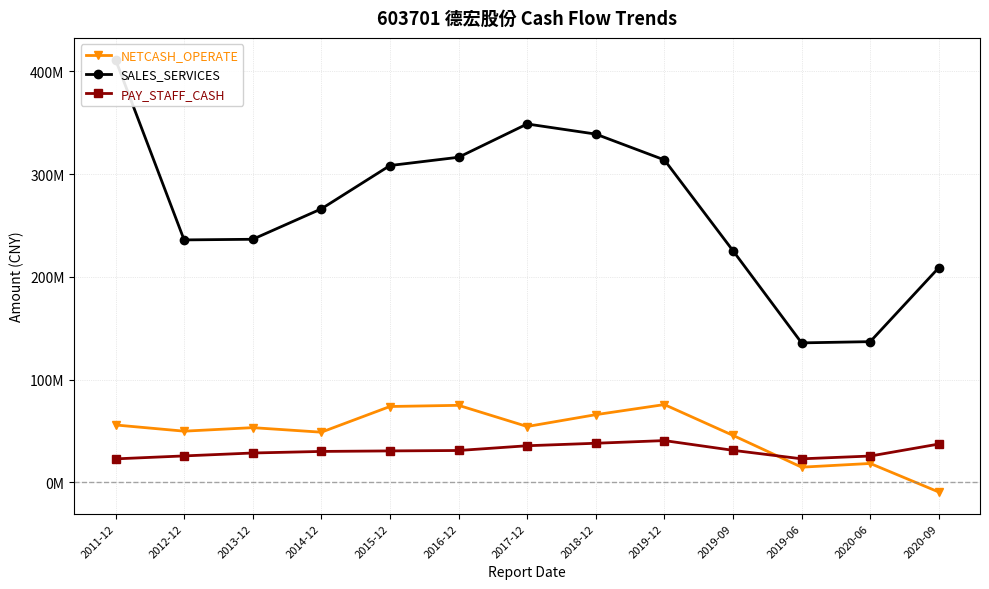

At which label does SALES_SERVICES first exceed 266180524?

2011-12